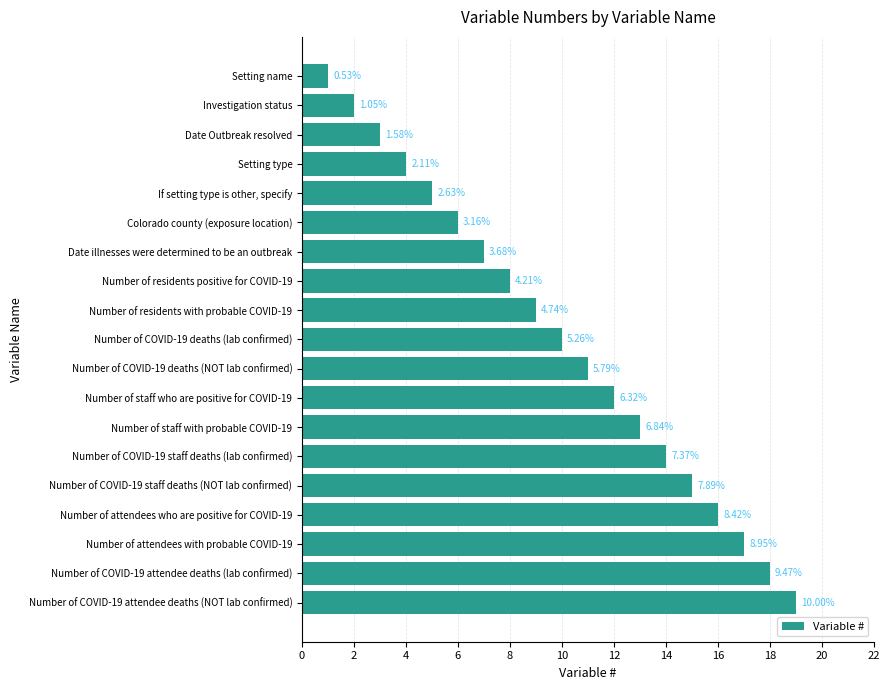

What is the smallest value displayed?

1